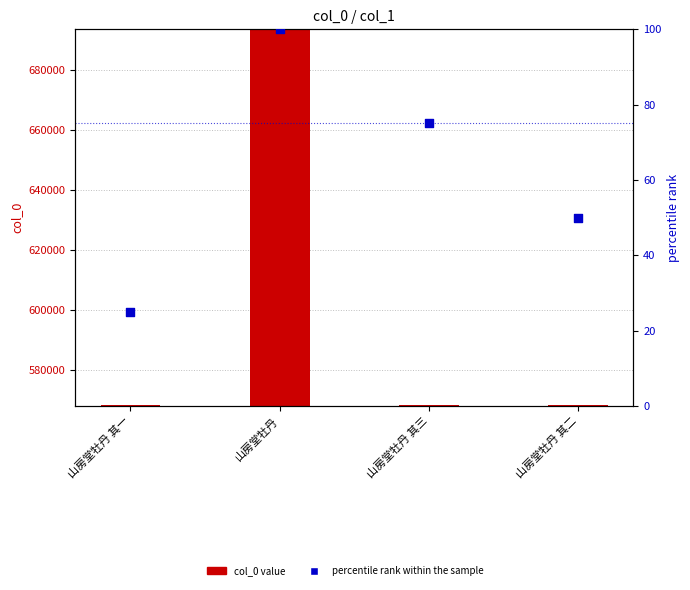

Which series has the widest spread of Y values?

col_0 value